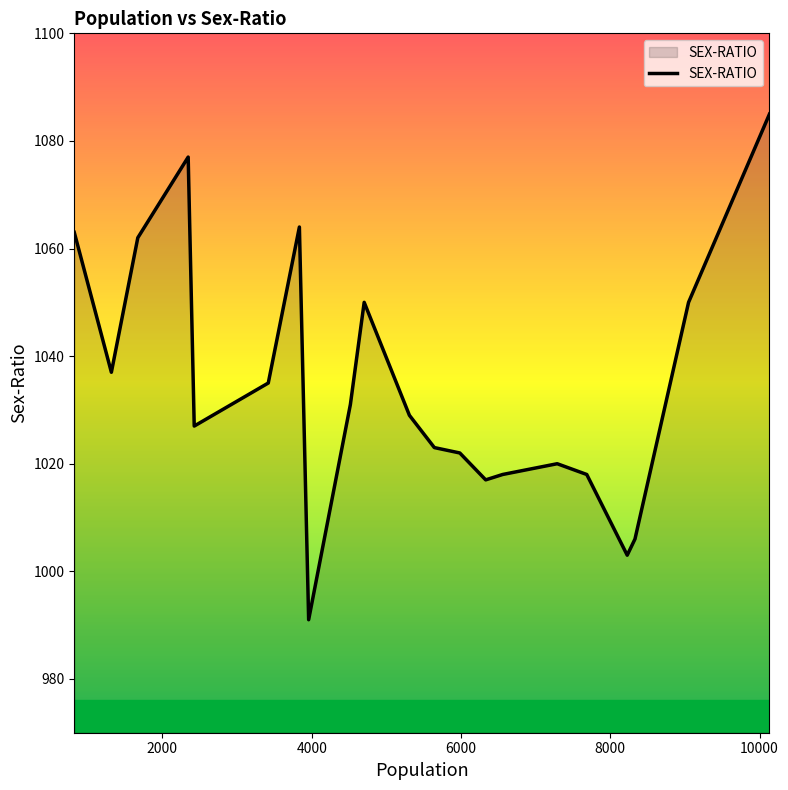

What is the difference between the maximum and minimum values?

94